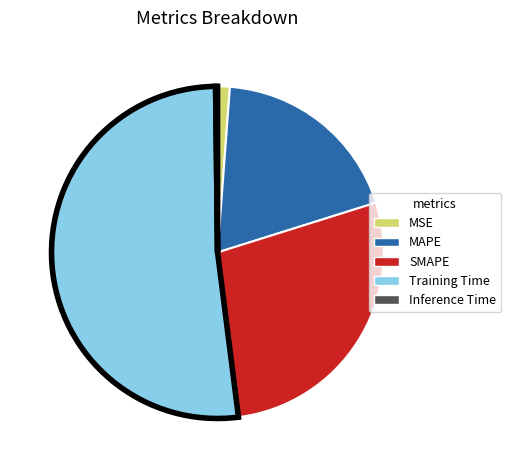

Which slice represents more than half of the pie?

Training Time